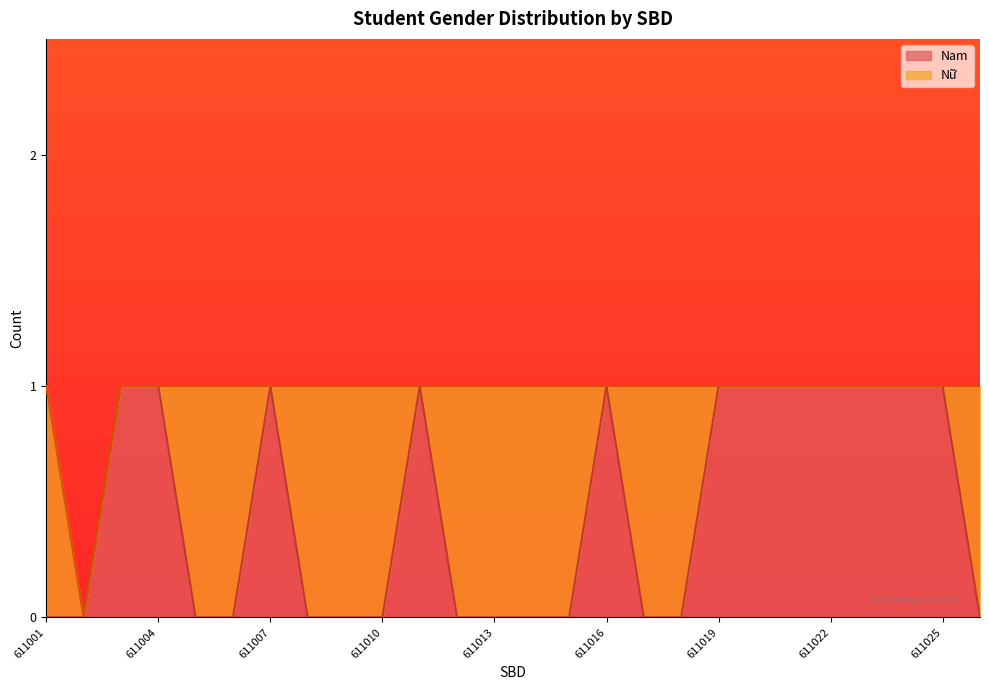

What is the maximum value shown in the chart?

1